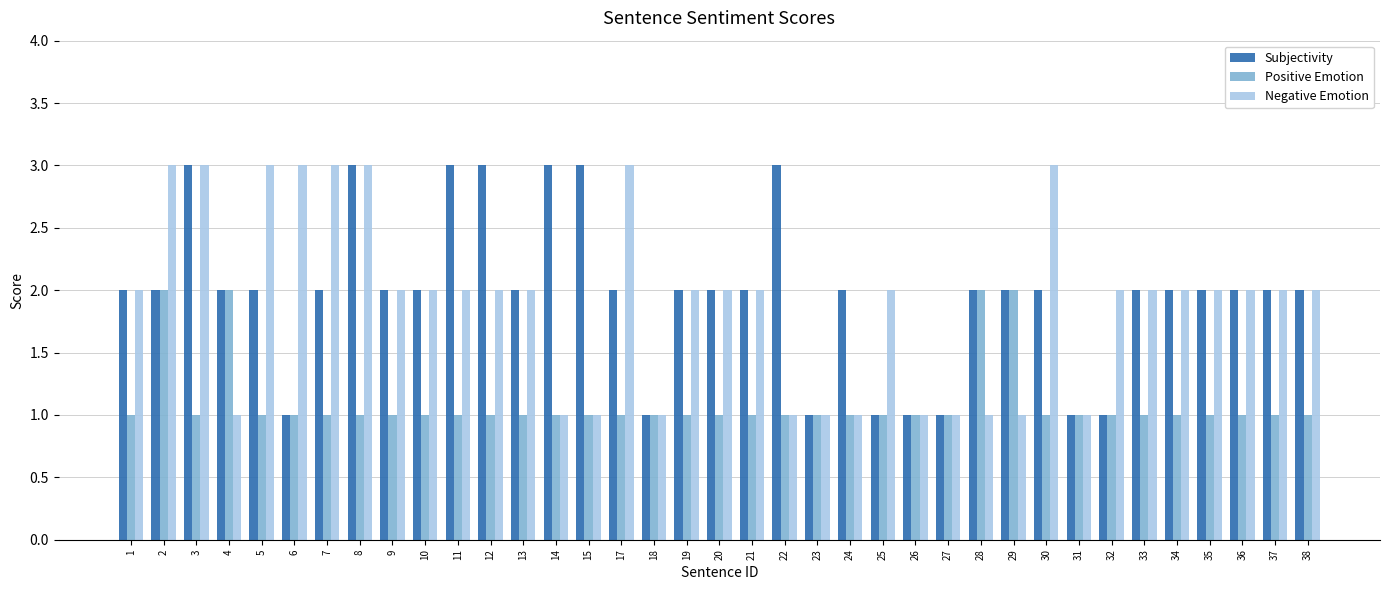

True or false: Positive Emotion has a value of 1 at 10.

True